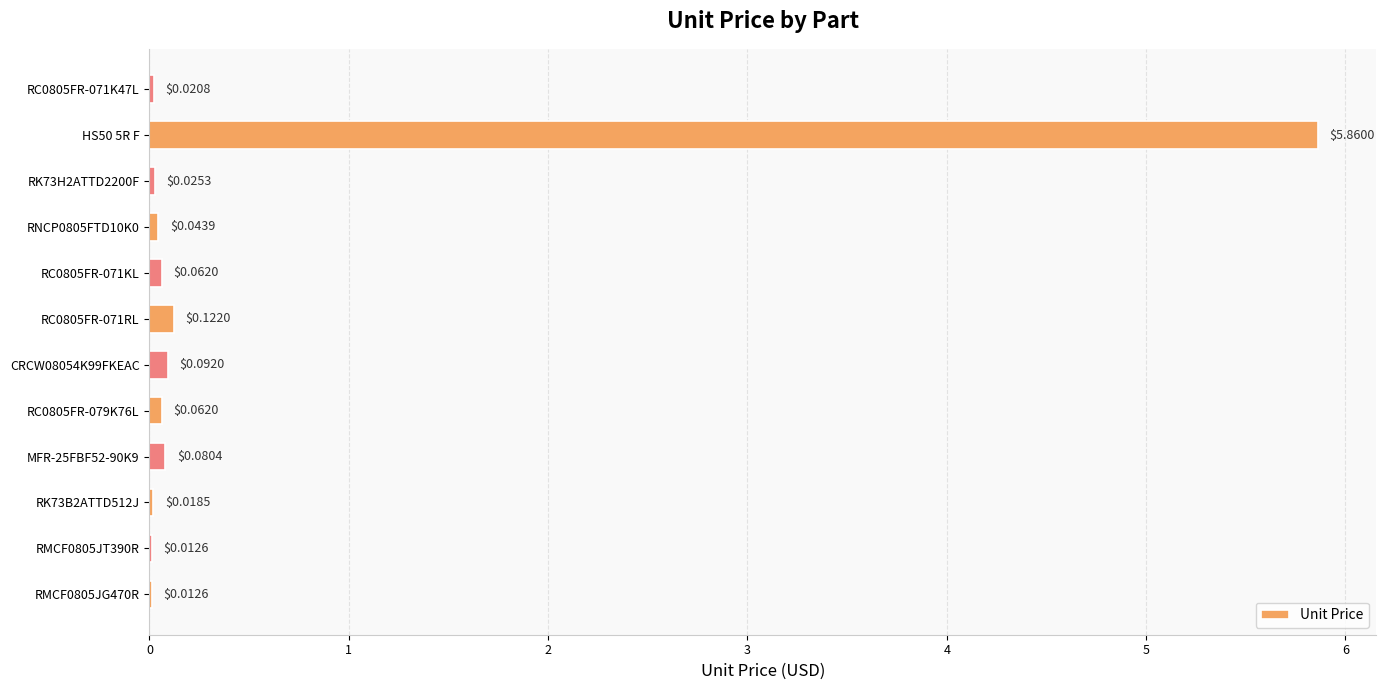

Which has a higher value, RK73B2ATTD512J or RC0805FR-079K76L?

RC0805FR-079K76L